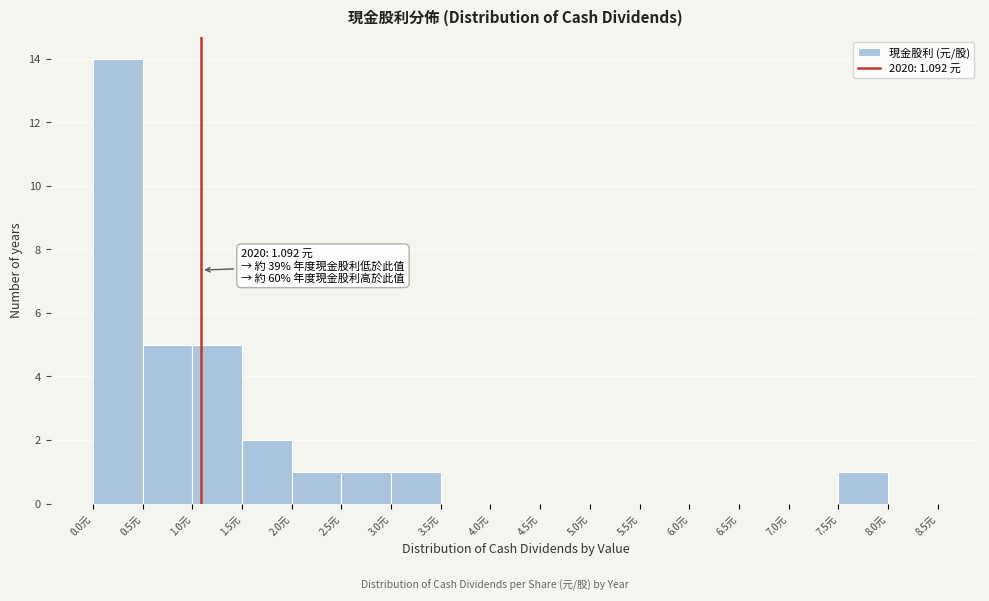

Which range on the x-axis has the tallest bar?

0.0 to 0.5